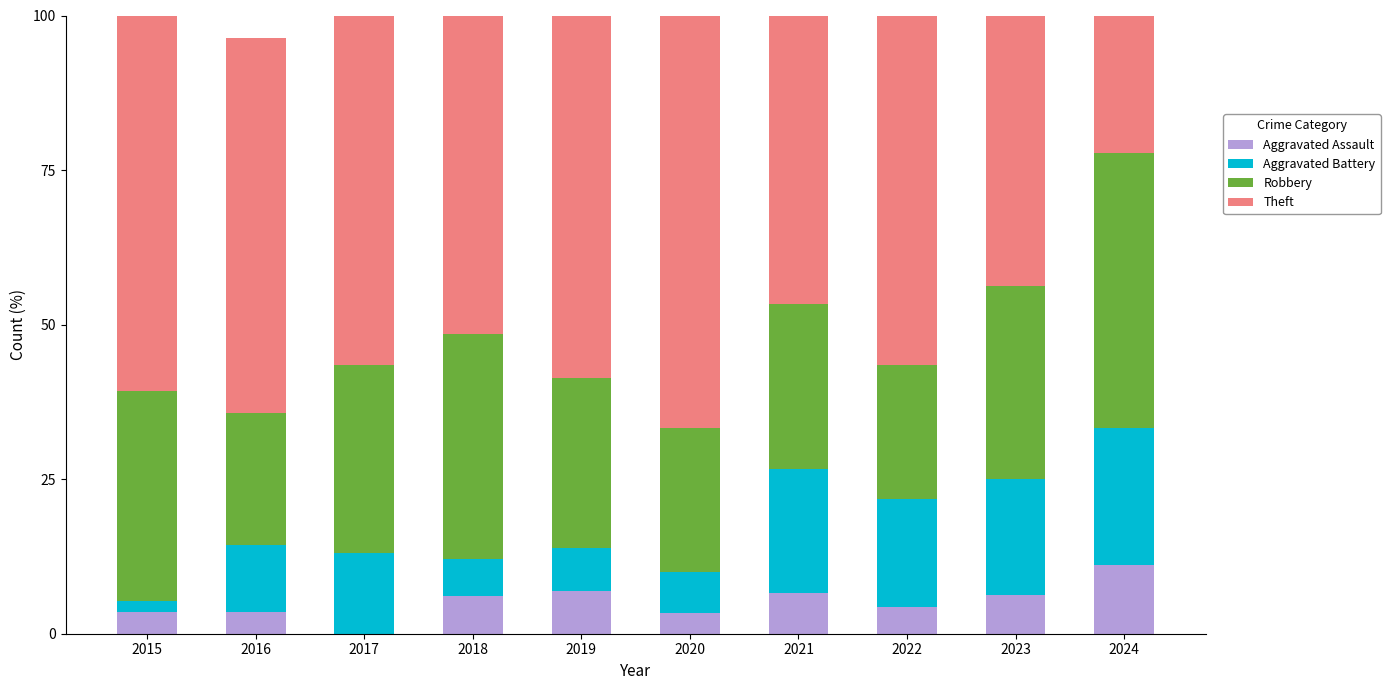

Read the Aggravated Assault value at 2022.

4.3